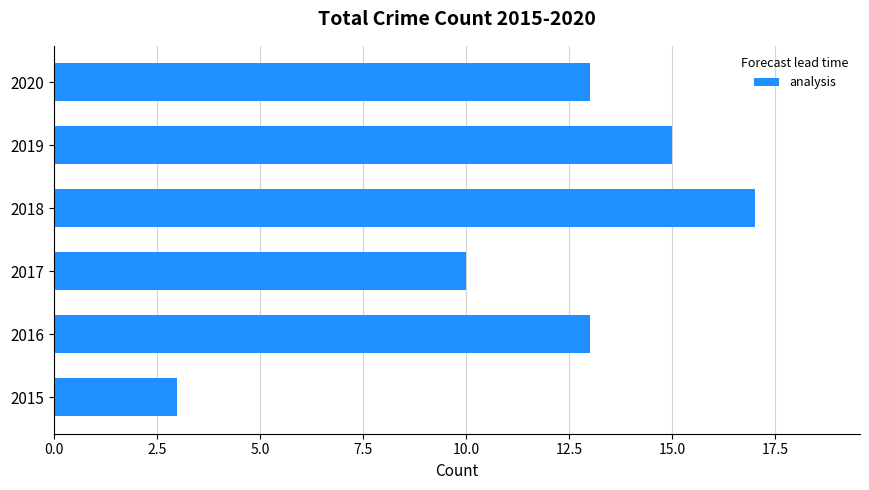

Is it true that the value at 2018 is 17?

True